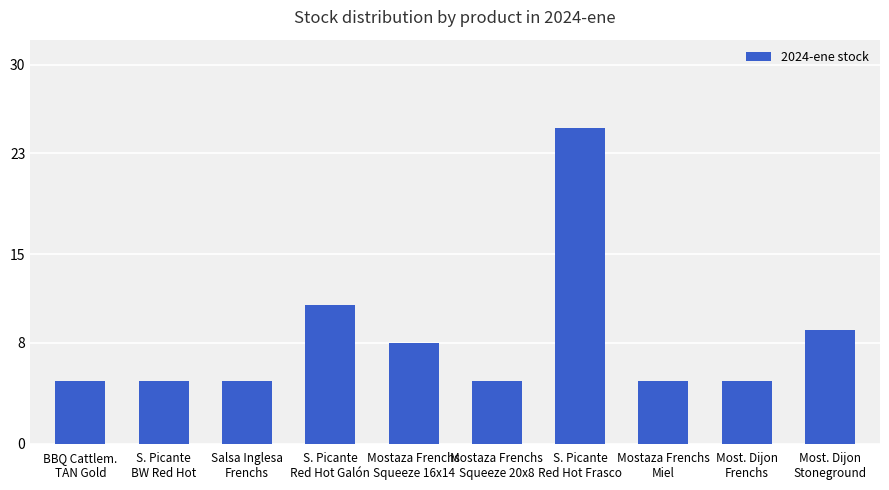

Reading right to left, list all the values displayed in this chart.

Most. Dijon
Stoneground=9	Most. Dijon
Frenchs=5	Mostaza Frenchs
Miel=5	S. Picante
Red Hot Frasco=25	Mostaza Frenchs
Squeeze 20x8=5	Mostaza Frenchs
Squeeze 16x14=8	S. Picante
Red Hot Galón=11	Salsa Inglesa
Frenchs=5	S. Picante
BW Red Hot=5	BBQ Cattlem.
TAN Gold=5